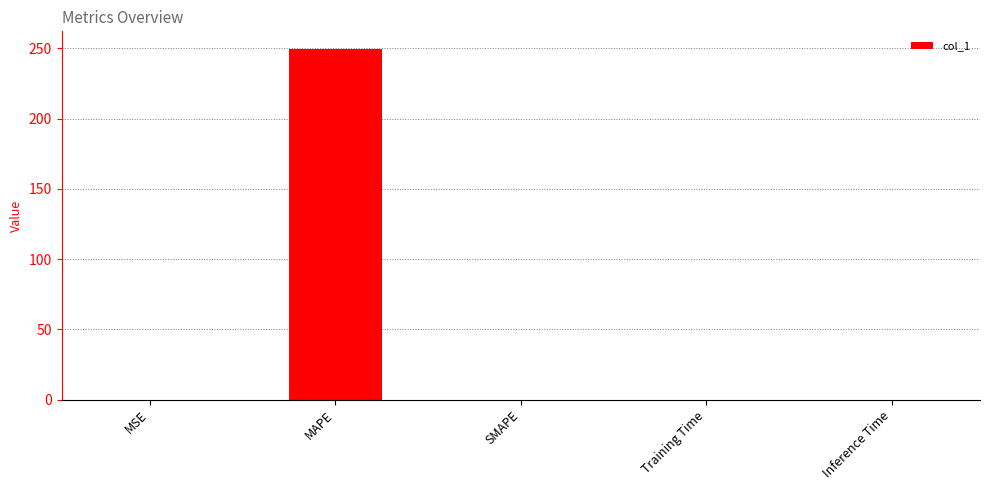

What is the difference between the values at MAPE and SMAPE?

249.6